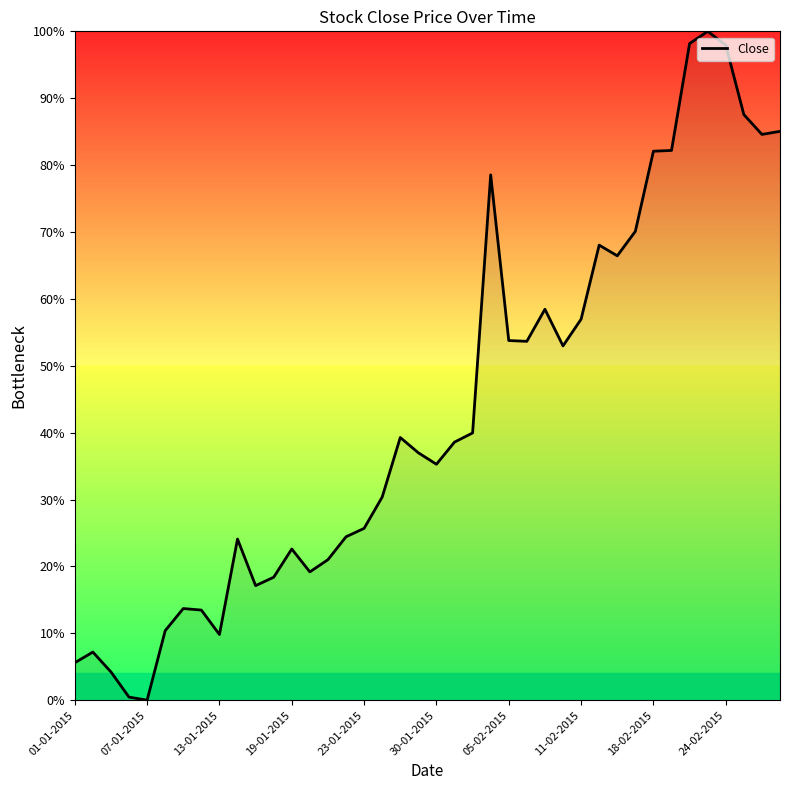

What is the greatest value displayed?

100.0